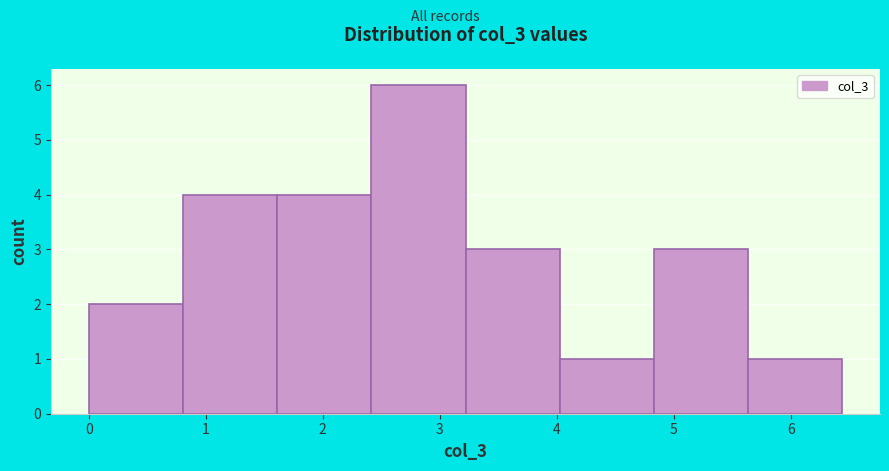

Reading left to right, transcribe this chart: for each bar, give the range it covers on the x-axis and its height. Neither the bar edges nor the heights are printed on the chart, so give them approximately, as read against the axes.

0.0 to 0.8: 2
0.8 to 1.6: 4
1.6 to 2.4: 4
2.4 to 3.2: 6
3.2 to 4.0: 3
4.0 to 4.8: 1
4.8 to 5.6: 3
5.6 to 6.4: 1